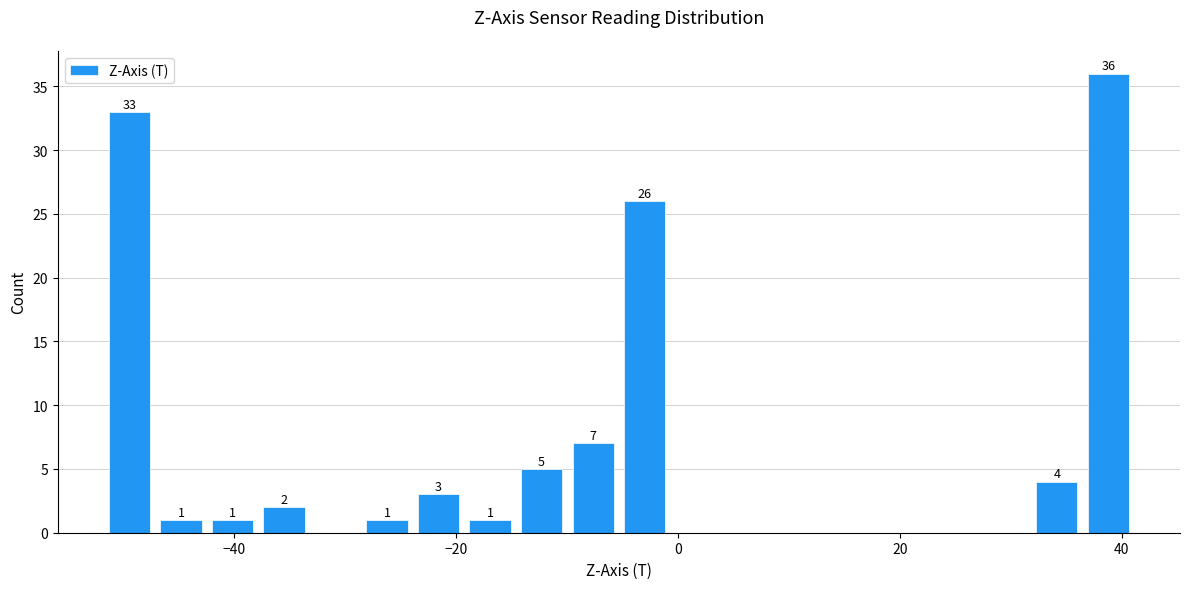

Around what value on the x-axis is the tallest bar? Give the approximate position of its centre, as read against the axis.

38